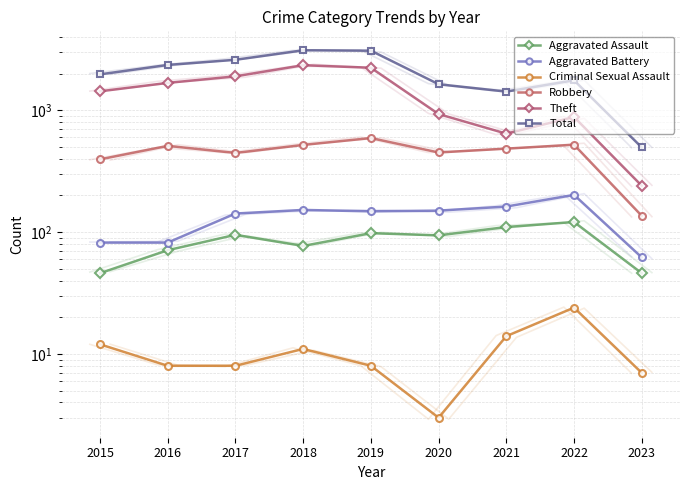

The value of Theft at 2019 is 3297. True or false?

False